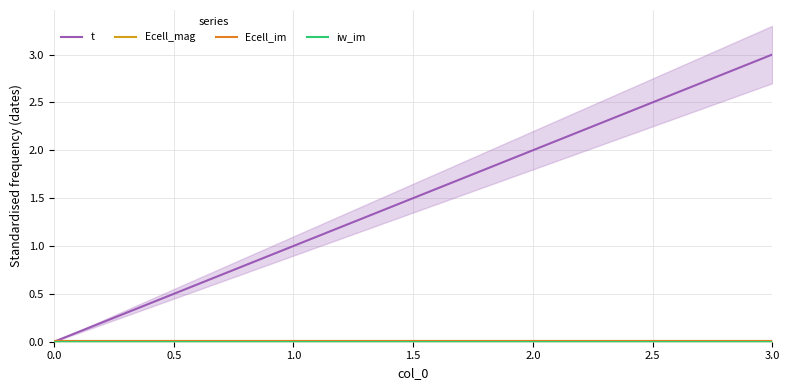

What are all the series names shown in the legend?

t, Ecell_mag, Ecell_im, iw_im